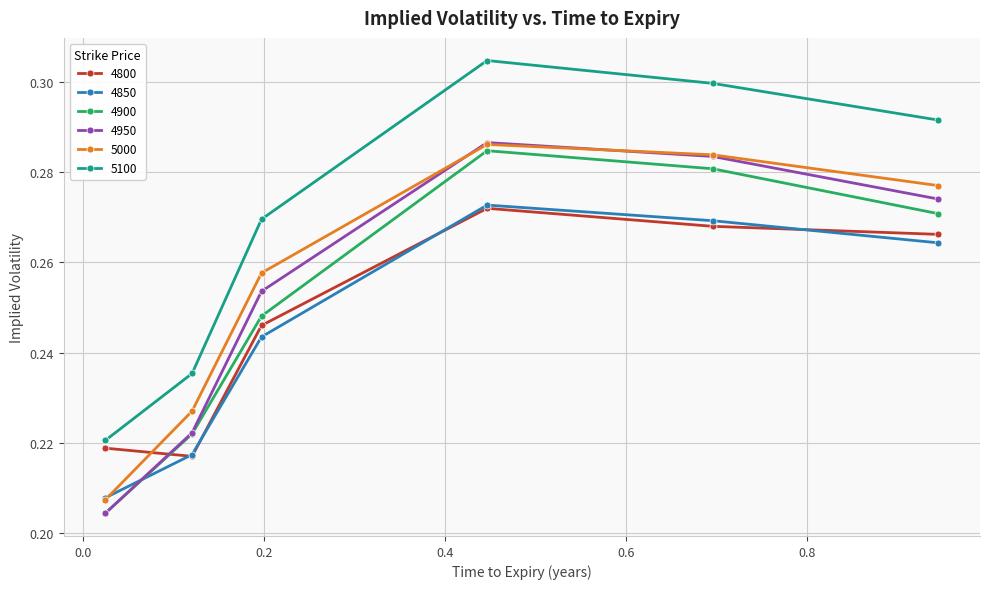

True or false: 4900 has more than 1 points higher than both neighbors.

False